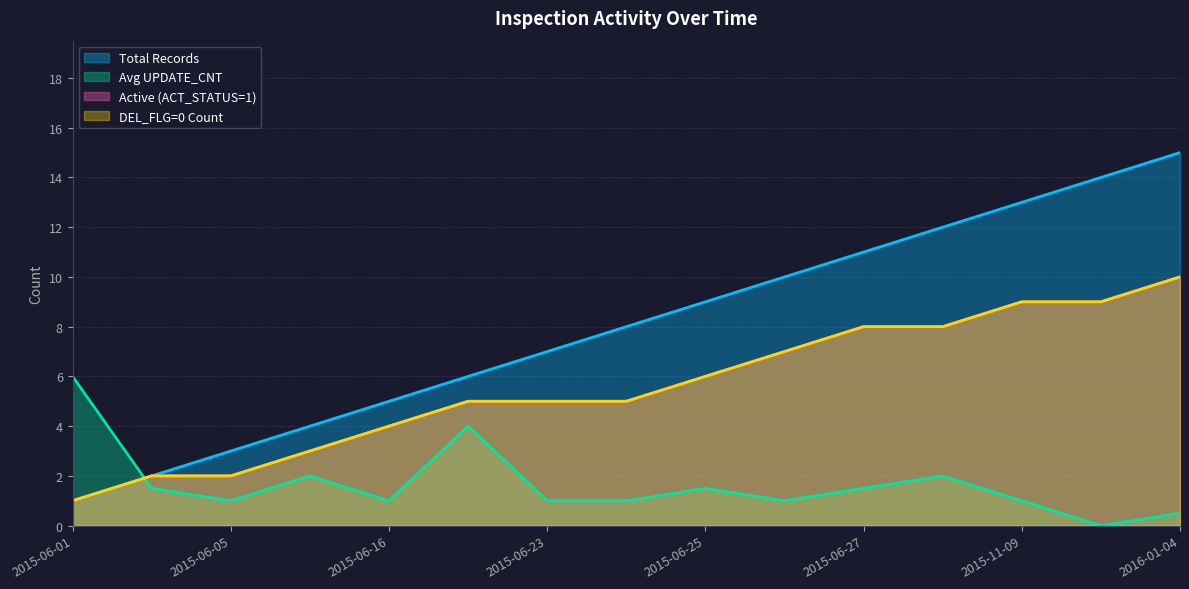

What is the label of the 12th point from the right?

2015-06-10